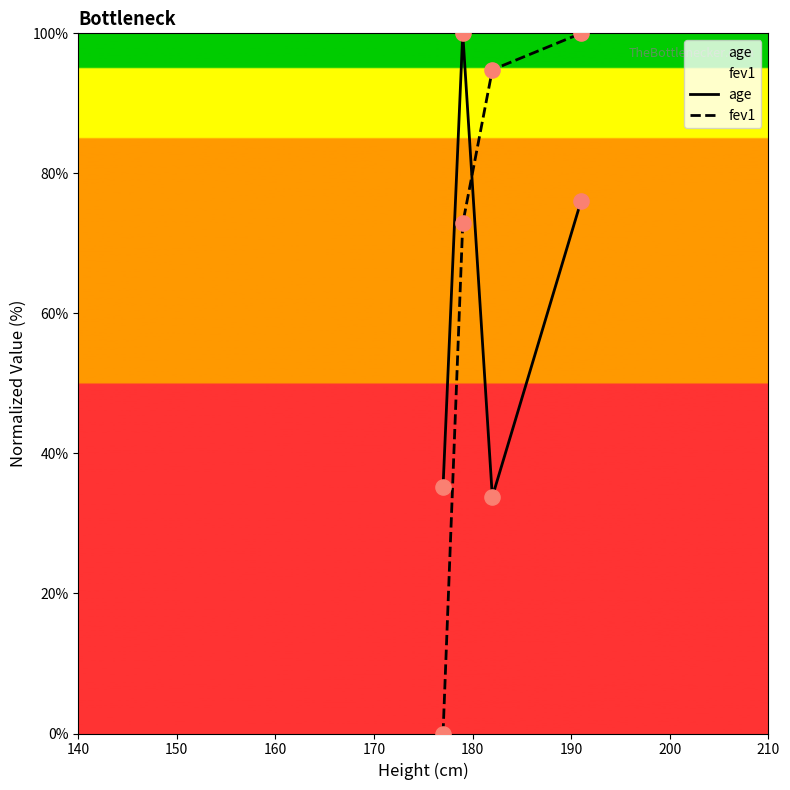

At how many categories does at least one series exceed 64?

3